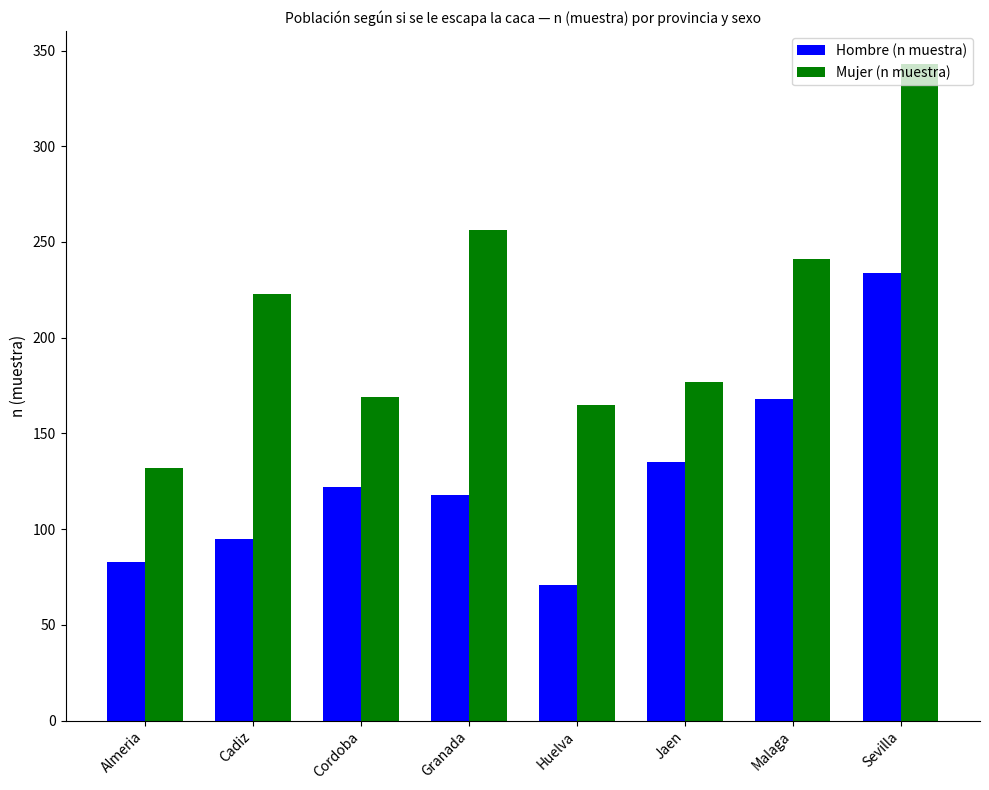

Which series has the widest spread of values?

Mujer (n muestra)